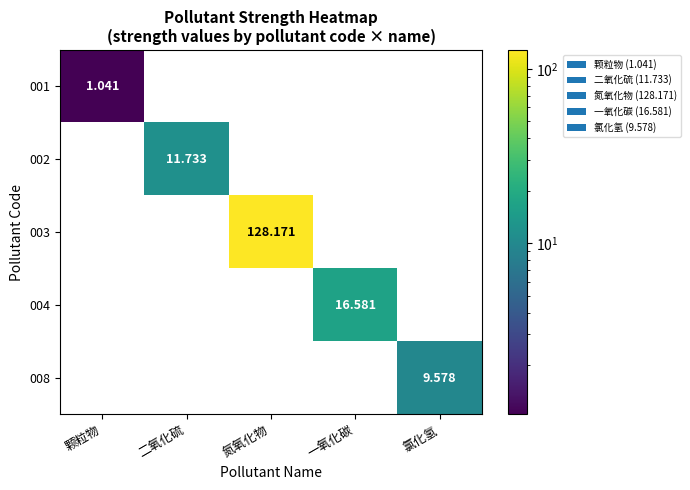

Rank the series at 氮氧化物 from highest to lowest value.

003, 001, 002, 004, 008